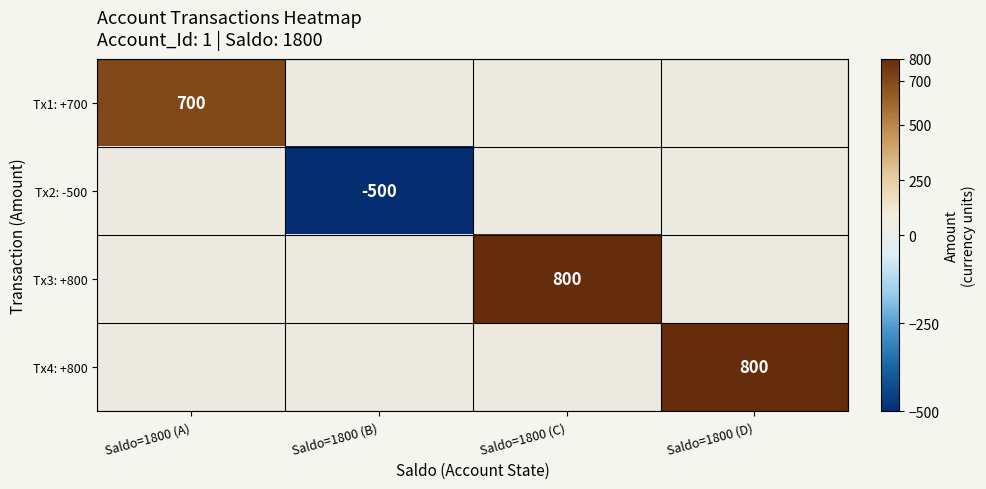

Is it true that Tx1: +700 equals 700 at Saldo=1800 (A)?

True